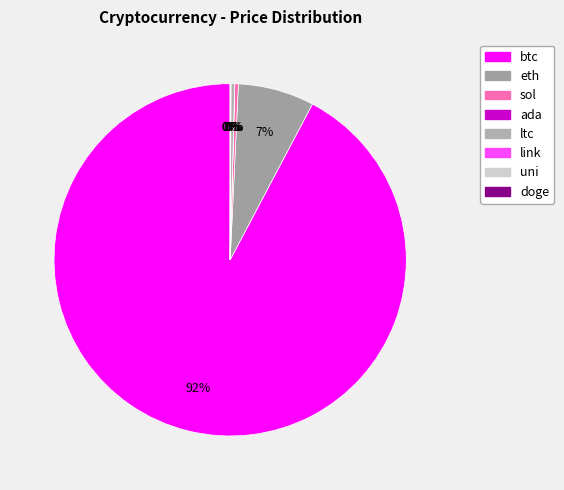

What portion of the pie excludes doge?

100.0%